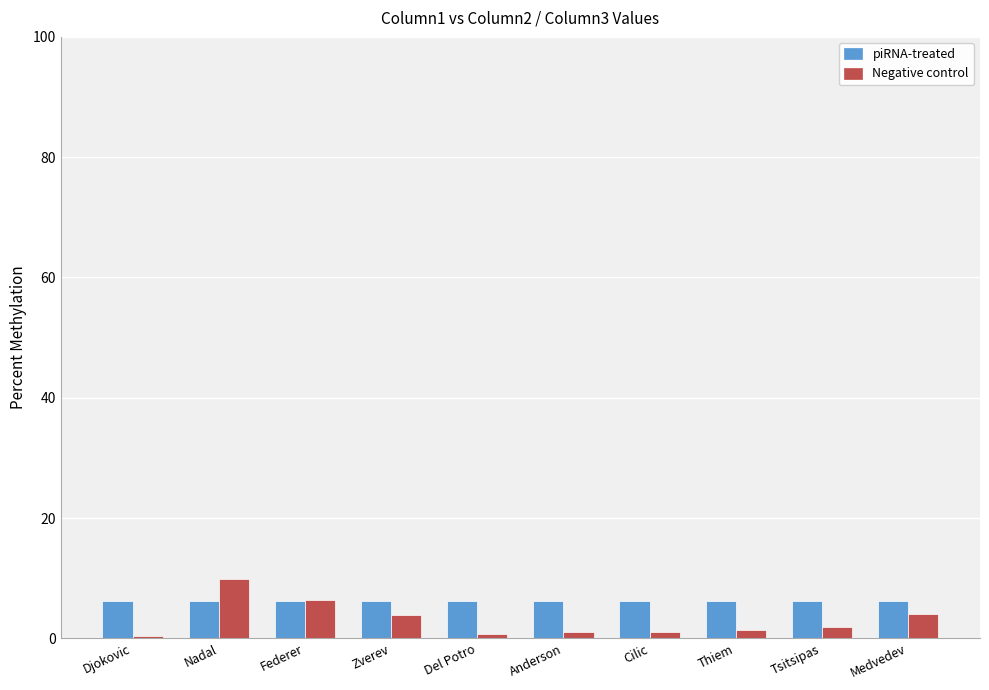

What is the difference between the highest and lowest values at Zverev?

2.4